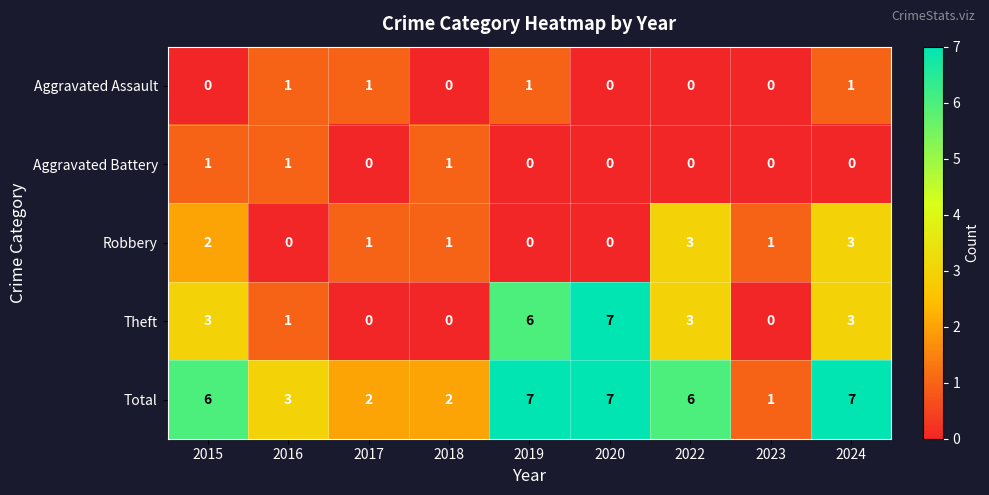

What is the maximum value shown in the chart?

7